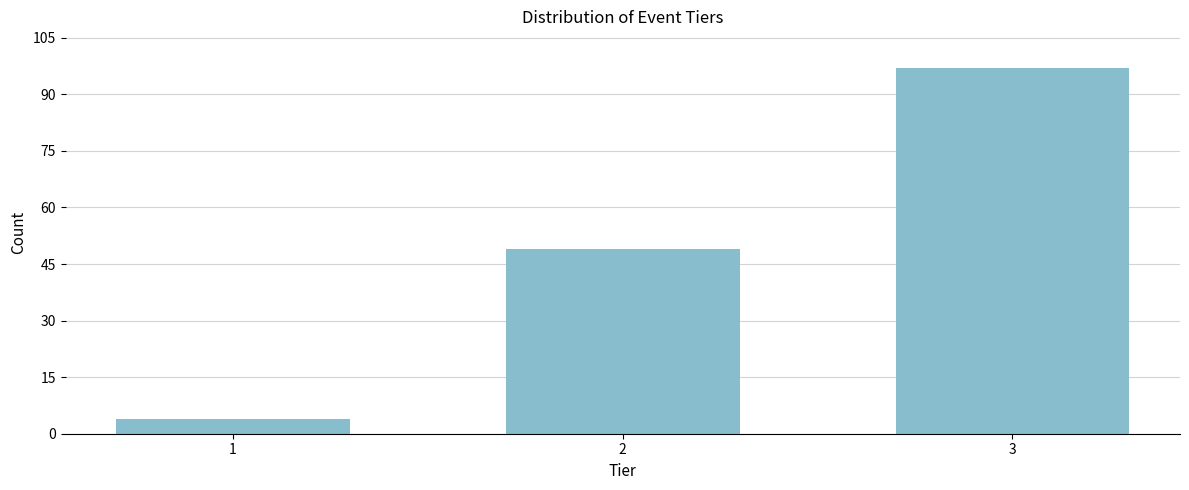

Reading left to right, extract all data points from this chart.

1=4	2=49	3=97